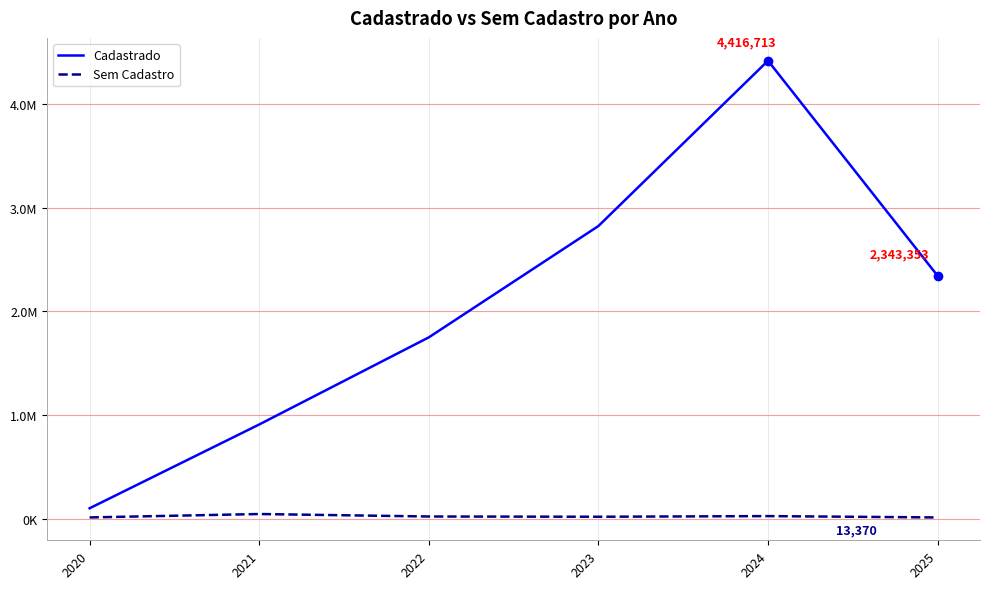

Rank the categories by Sem Cadastro value from highest to lowest.

2021, 2024, 2022, 2023, 2020, 2025